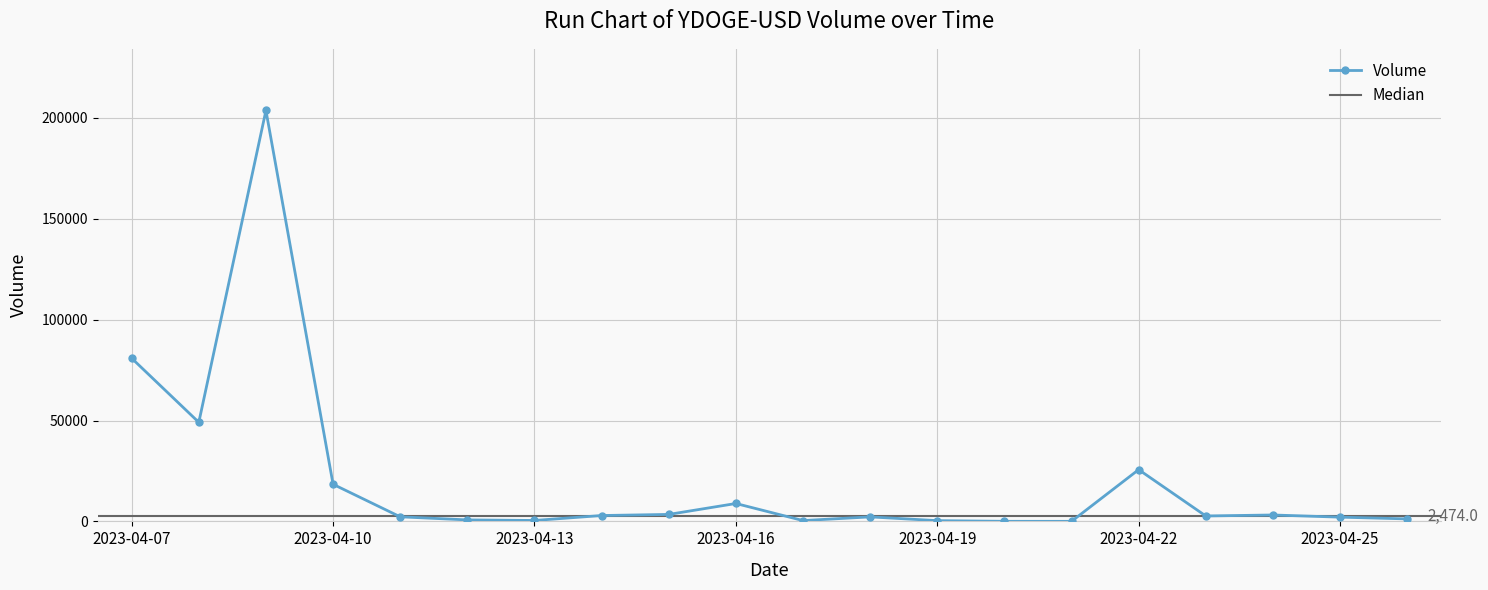

Is it true that High equals 0.0 at 2023-04-15?

False